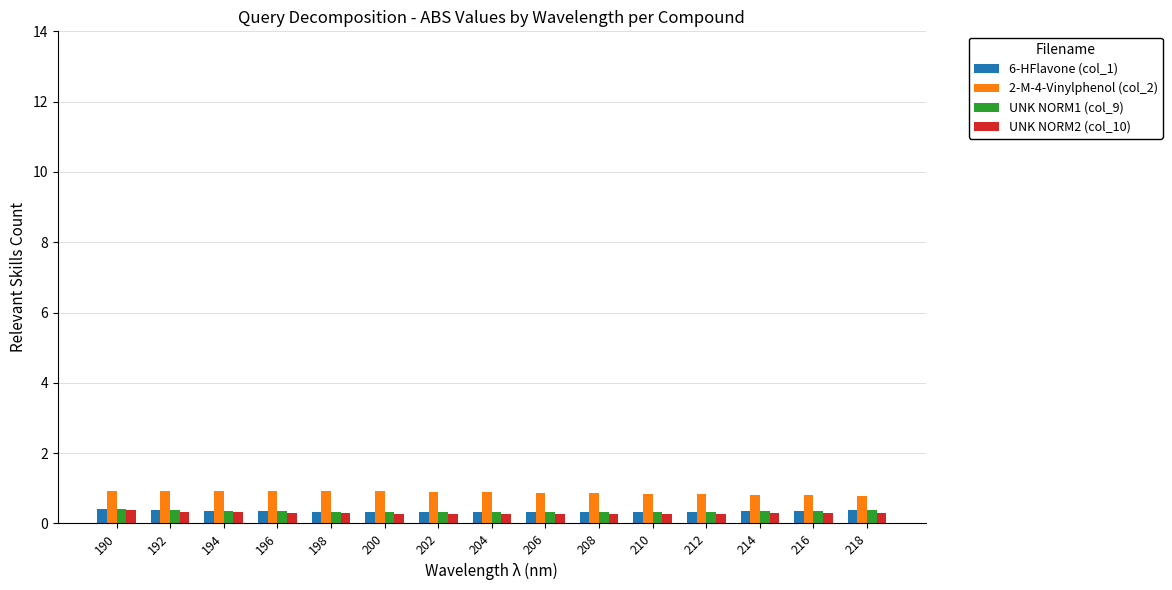

What is the sum of all UNK NORM1 (col_9) values?

5.2